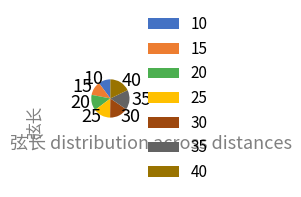

True or false: 10 accounts for 4% of the total.

False